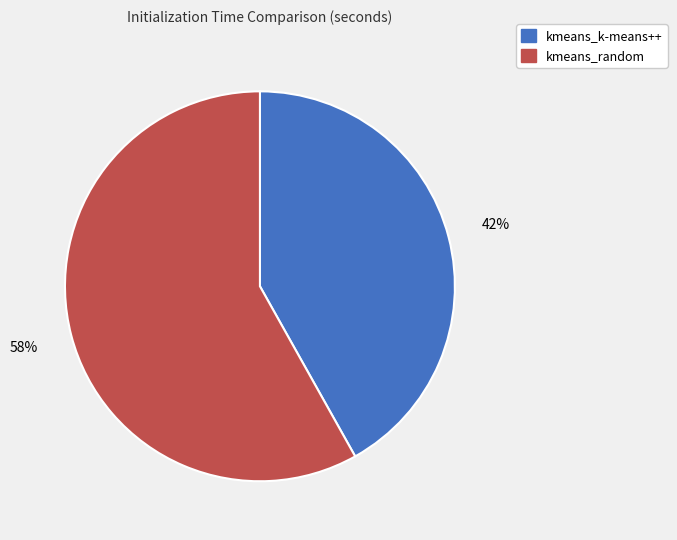

True or false: kmeans_k-means++ accounts for 50% of the total.

False